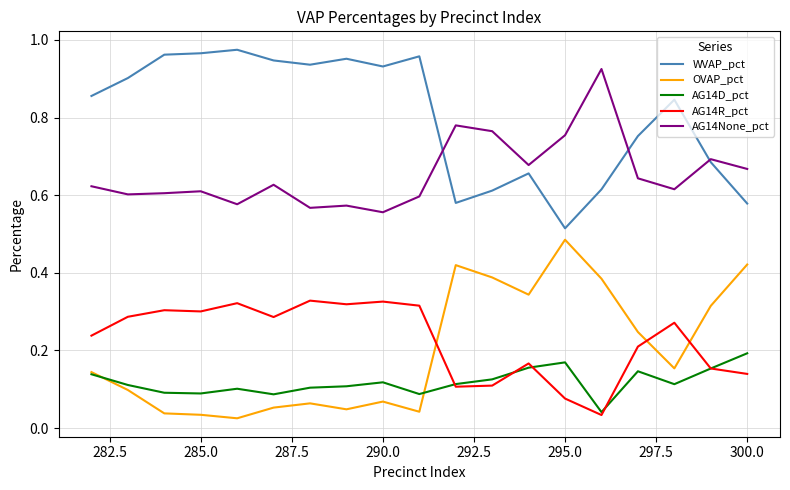

Which series has the largest total across all categories?

WVAP_pct